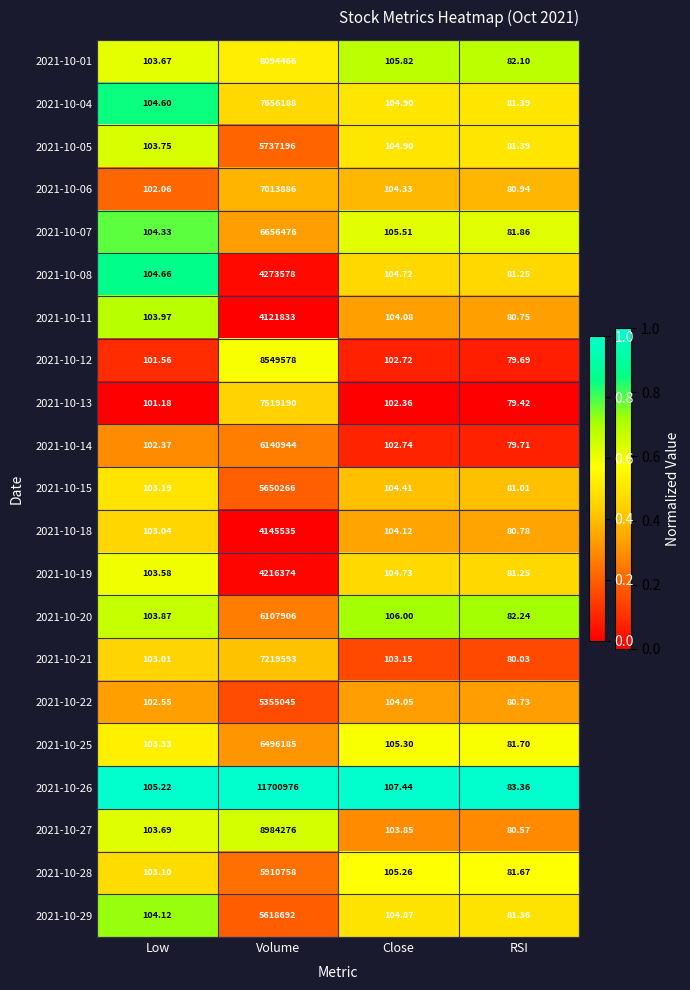

What is the difference between the highest and lowest values at Low?

4.0